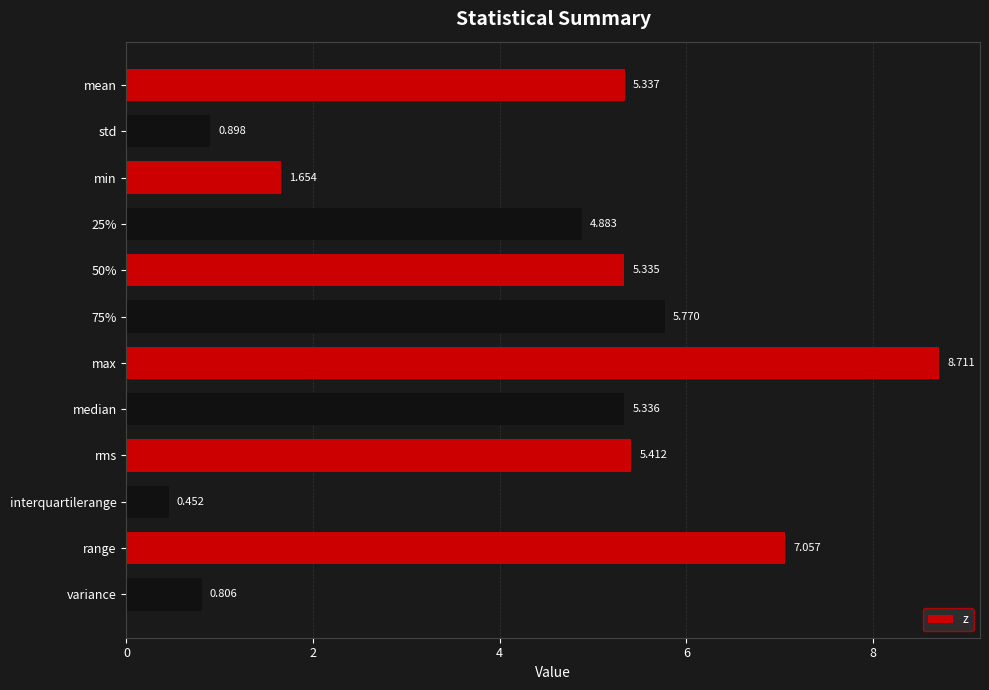

List the labels in order of value, largest first.

max, range, 75%, rms, mean, median, 50%, 25%, min, std, variance, interquartilerange